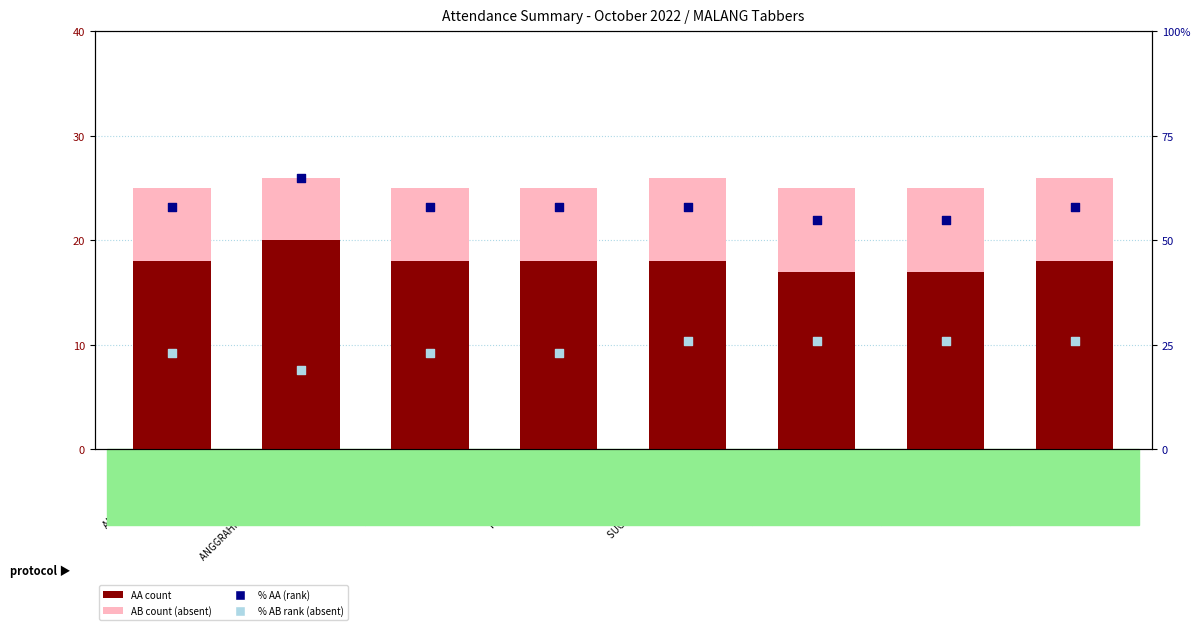

What is the total value across all series at CHARMITA RIZQI?

106